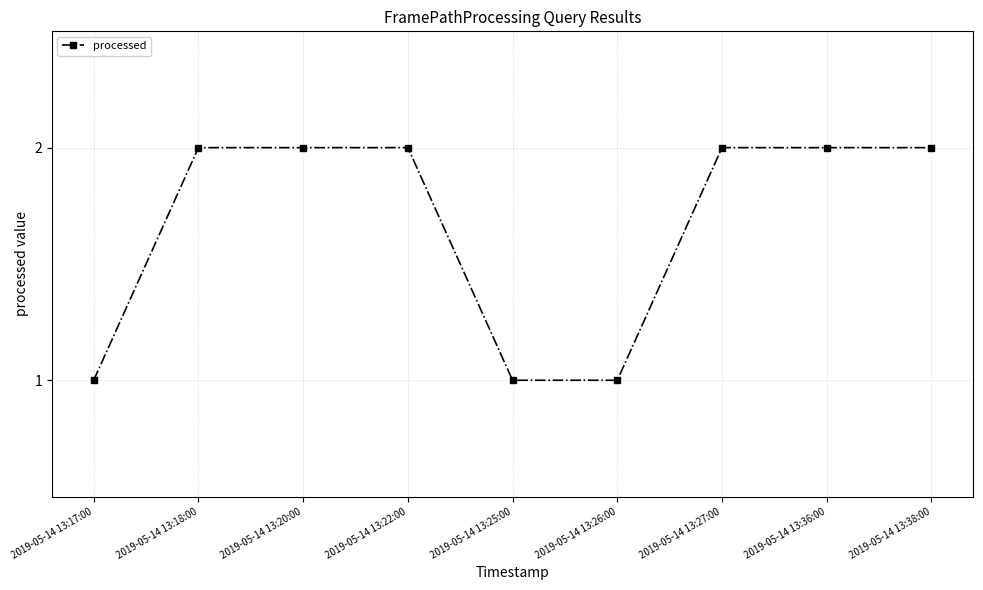

Does the chart have visible grid lines?

Yes